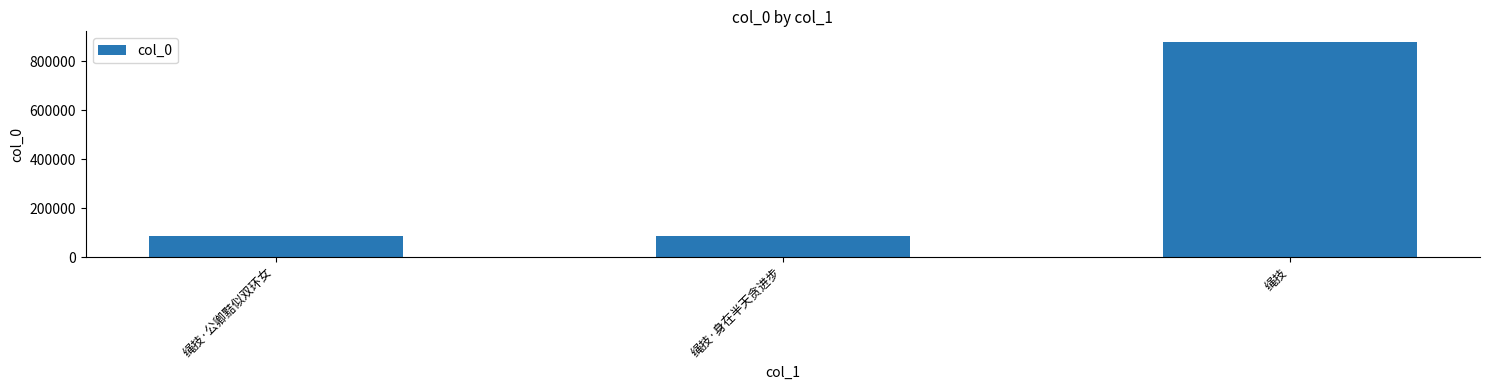

The value at 绳技·公卿黠似双环女 is 151914. True or false?

False